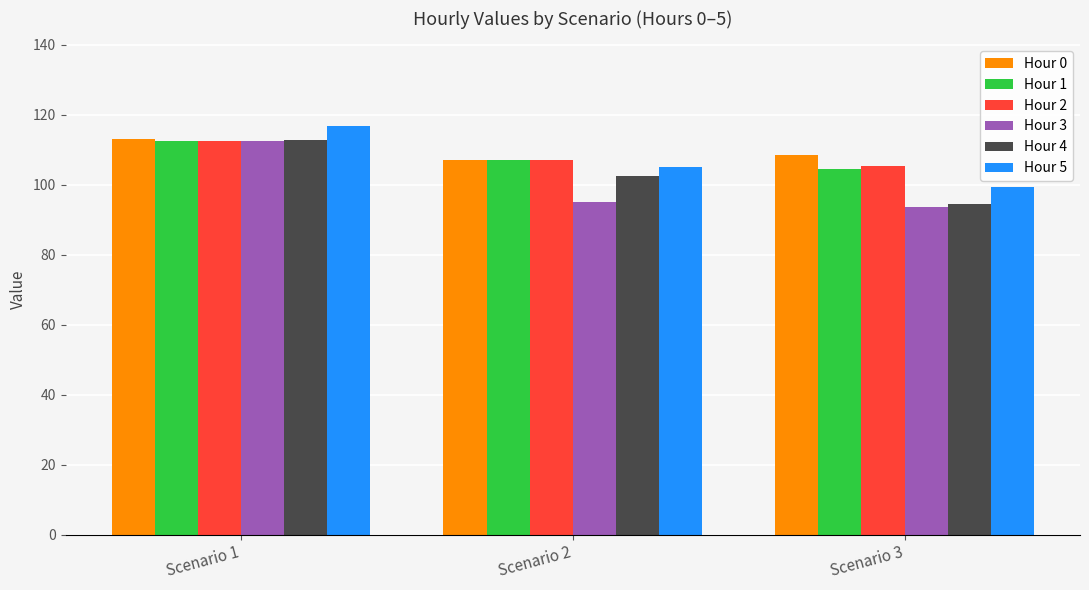

What are all the series names shown in the legend?

Hour 0, Hour 1, Hour 2, Hour 3, Hour 4, Hour 5